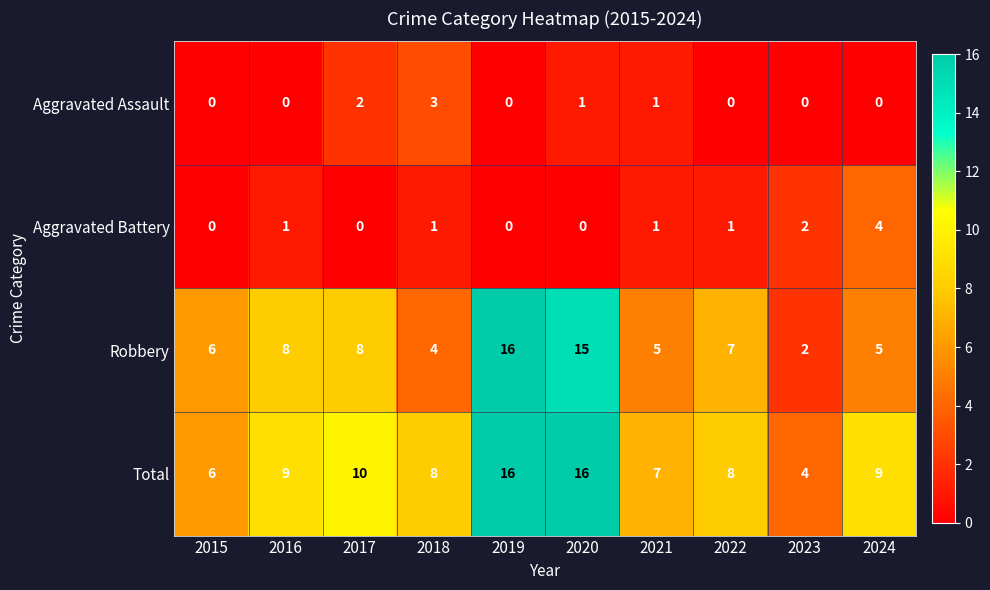

What is the maximum value for Aggravated Assault?

3